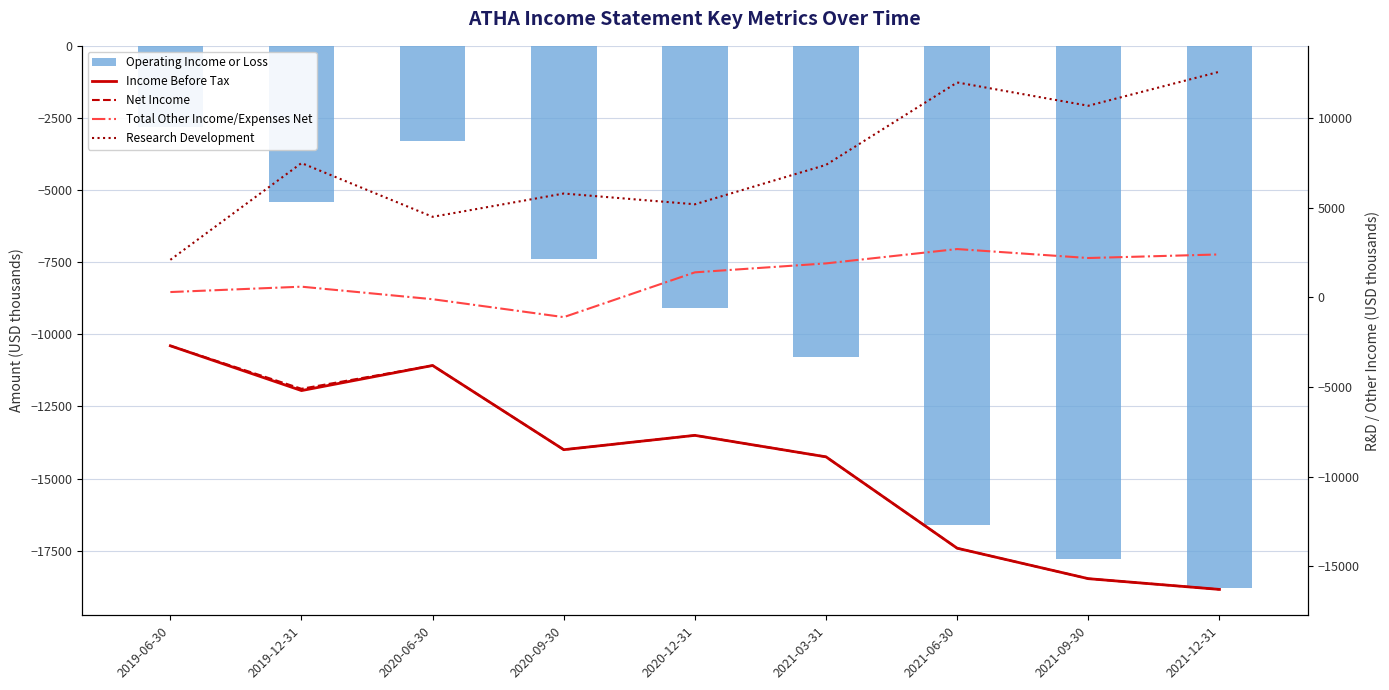

What is the difference between the second highest and second lowest values in the Net Income series?

11900